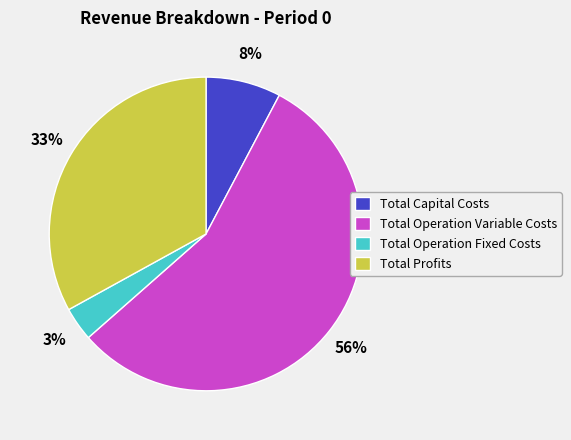

Between Total Capital Costs and Total Profits, which is larger?

Total Profits